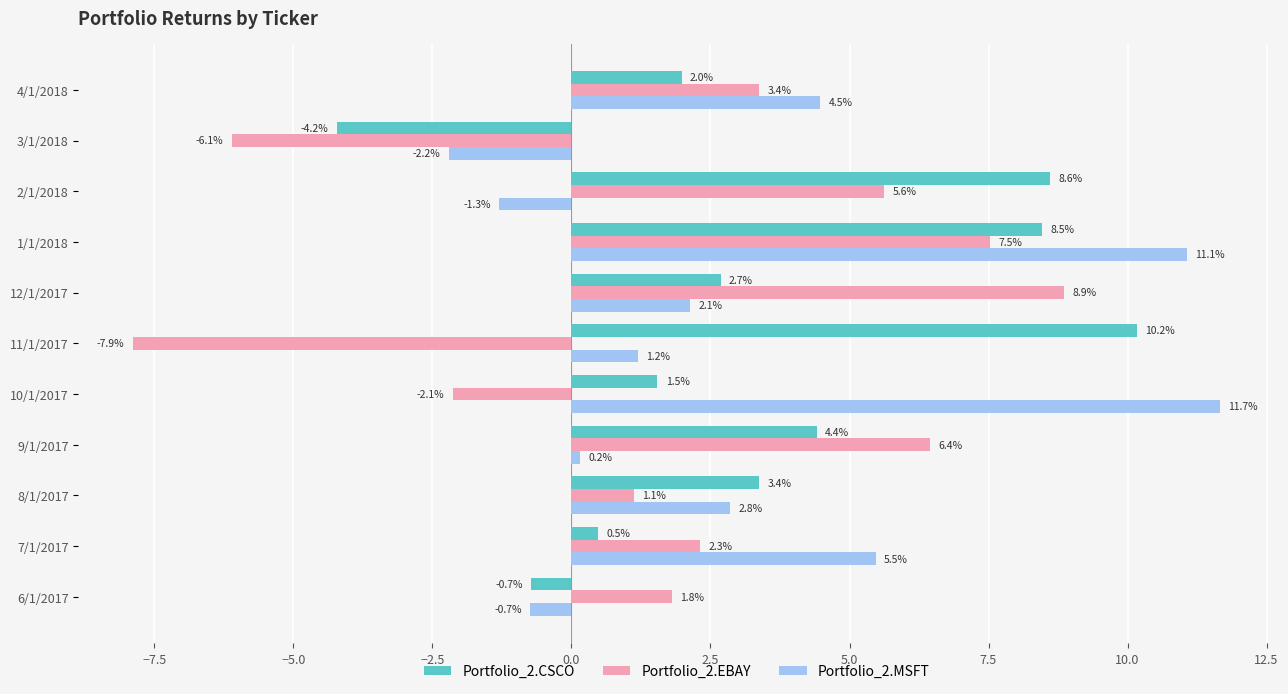

What is the difference between the maximum and minimum values in the Portfolio_2.CSCO series?

14.4